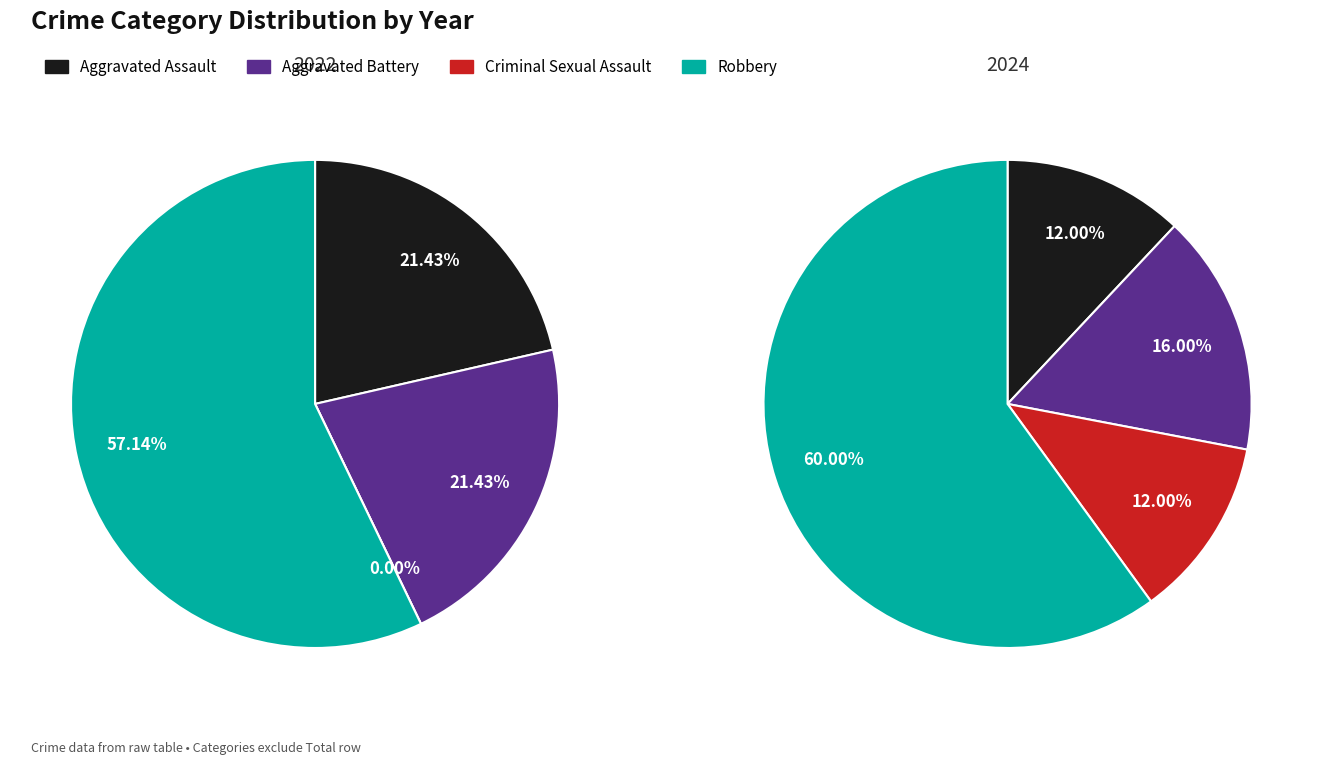

To the nearest percent, what is the difference between the largest and smallest slice percentages?

57%